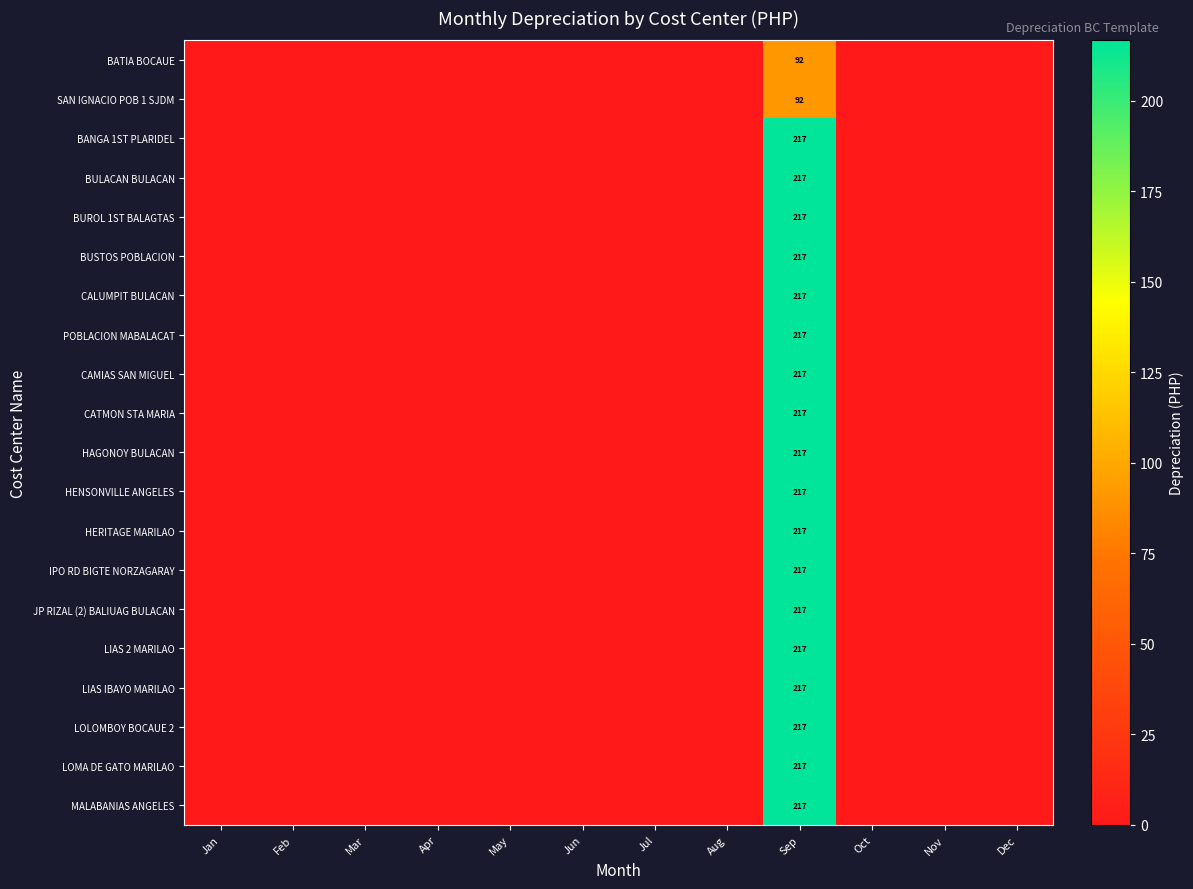

What is the difference between the maximum and minimum values in the LOMA DE GATO MARILAO series?

216.7